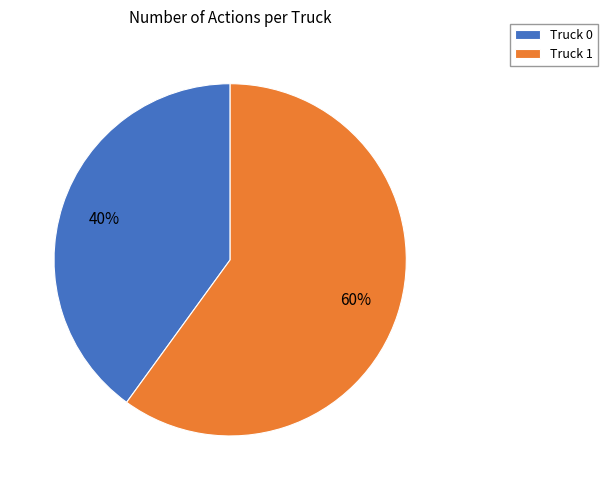

Approximately how many times larger is the value at Truck 0 compared to Truck 1?

0.7